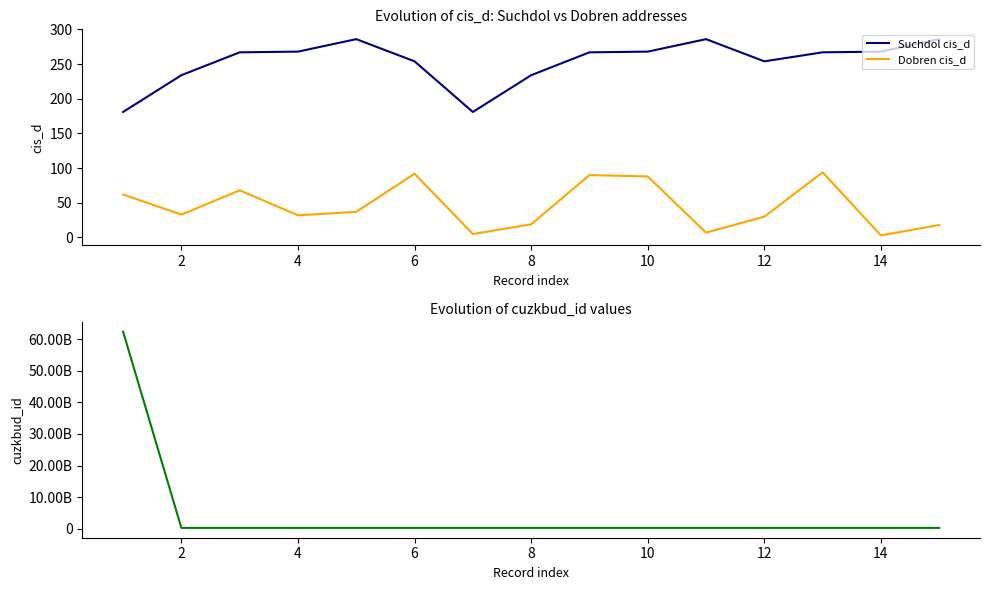

What is the highest value of the Suchdol cis_d series?

286